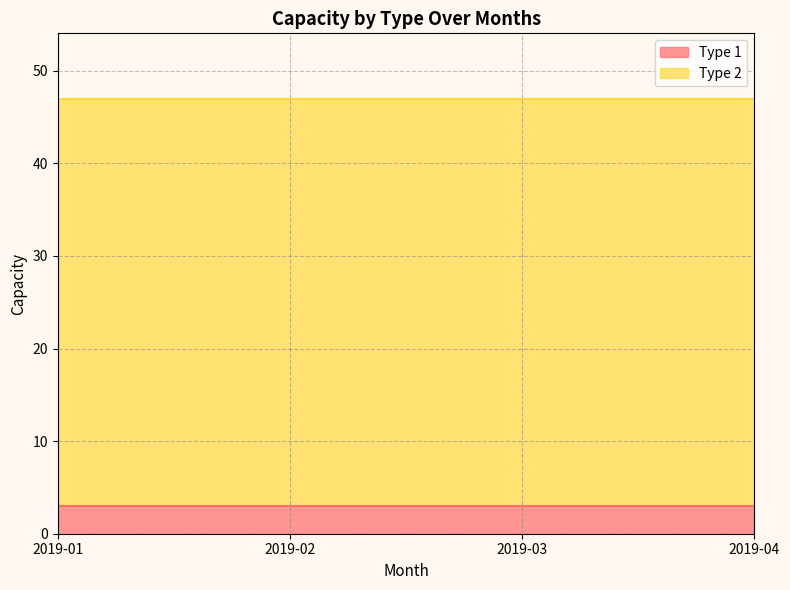

Which series has the largest total across all categories?

Type 2